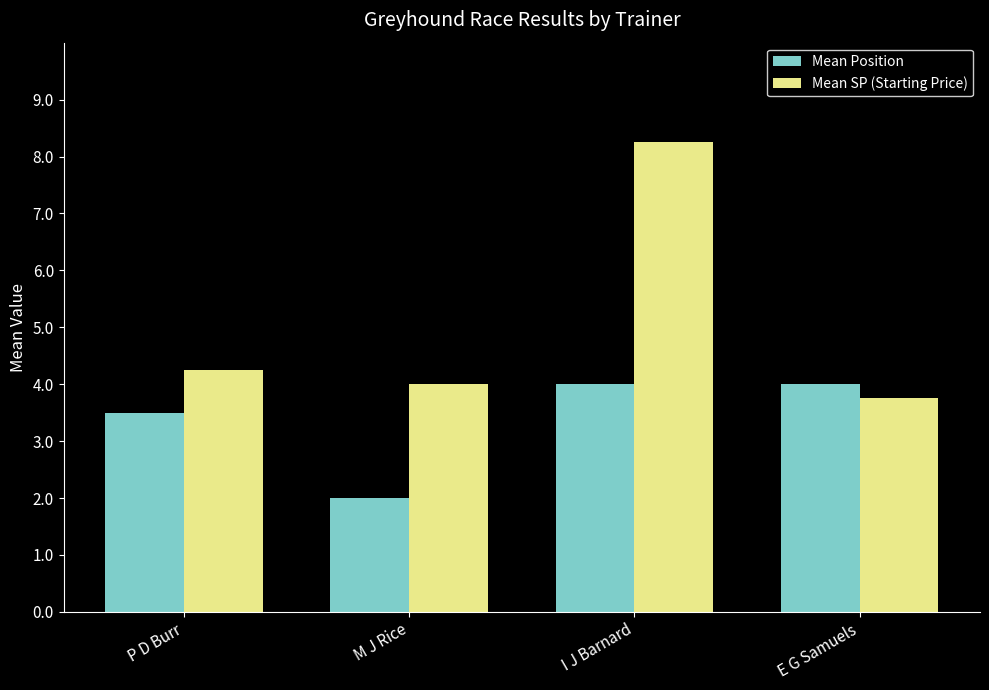

What is the label of the 1st bar from the left?

P D Burr